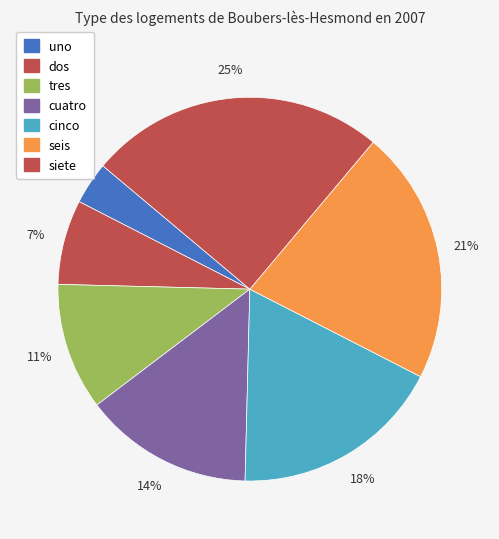

How many slices are in this pie chart?

7